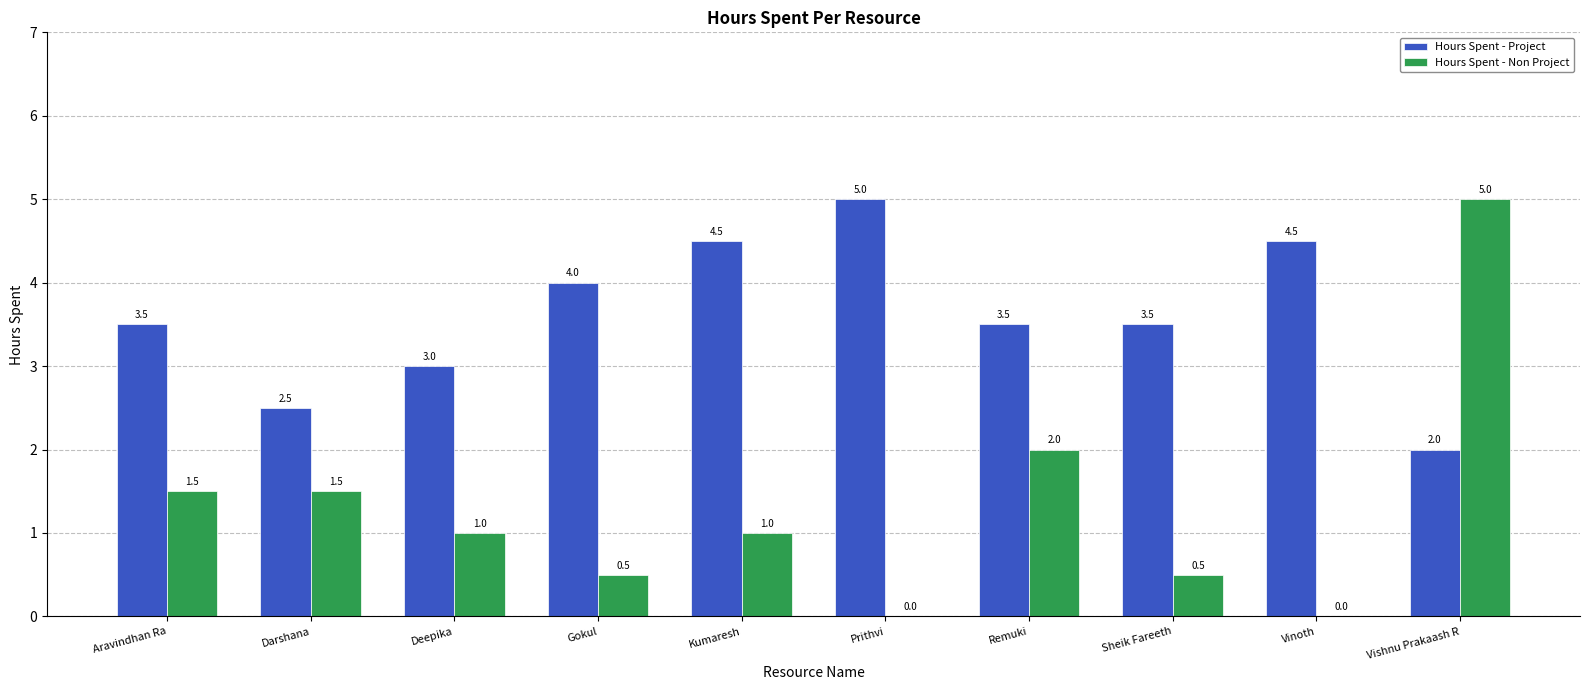

What value does the Hours Spent - Non Project series have at Darshana?

1.5